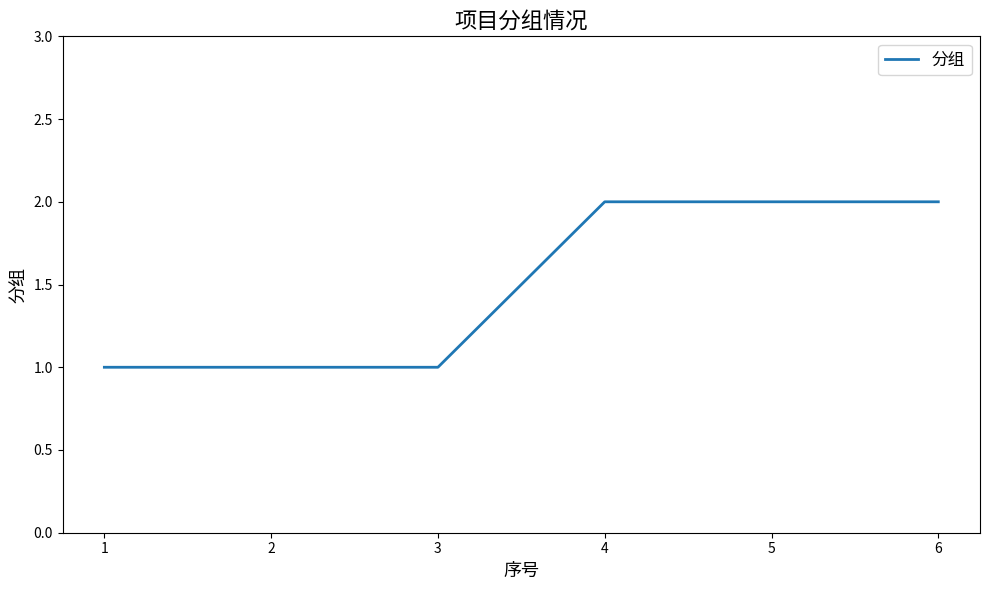

Which has a higher value, 3 or 4?

4